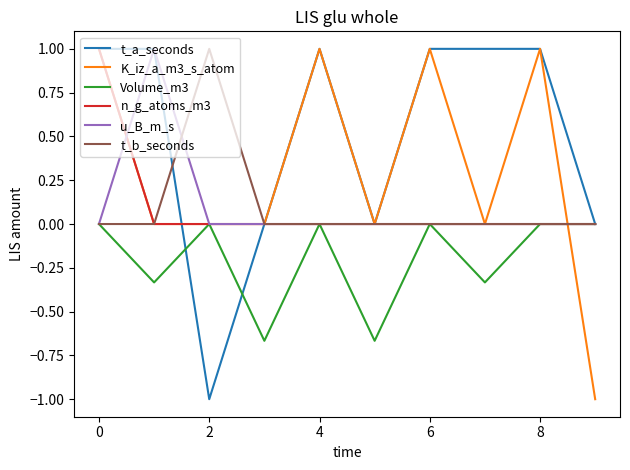

How many intersections are there between n_g_atoms_m3 and t_a_seconds?

1